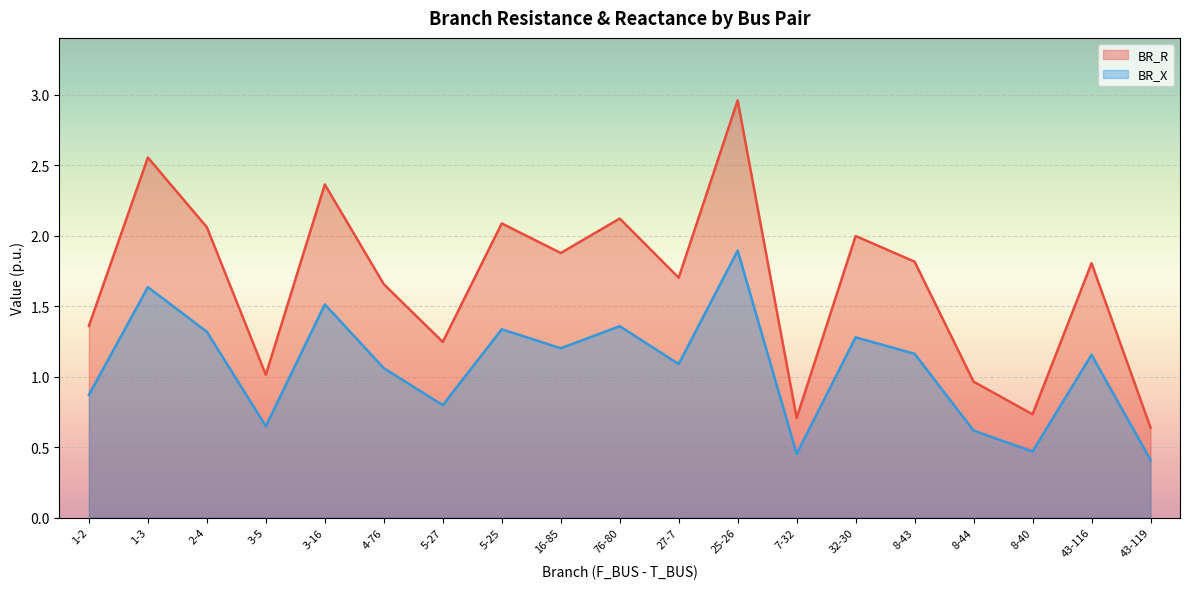

What is the total value across all series at 3-5?

1.7